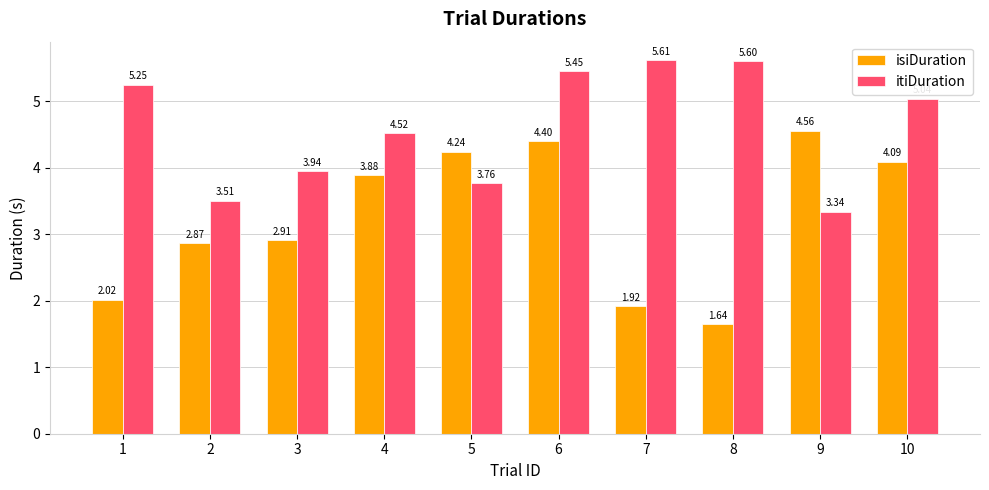

What is the total value across all series at 5?

8.0